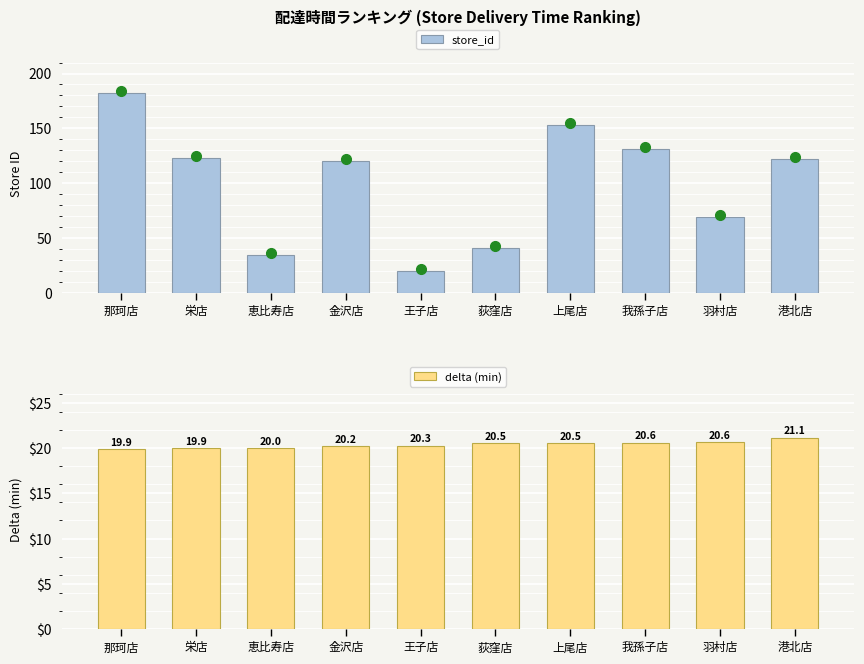

Does the chart contain stacked bars?

No